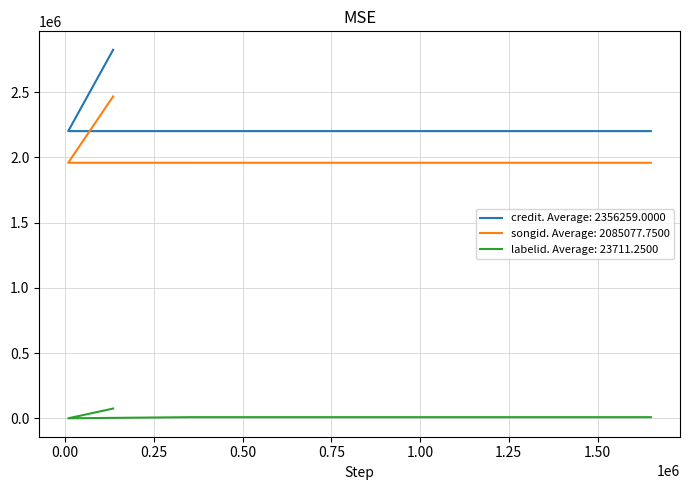

The value of labelid at 135554 is 75459. True or false?

True